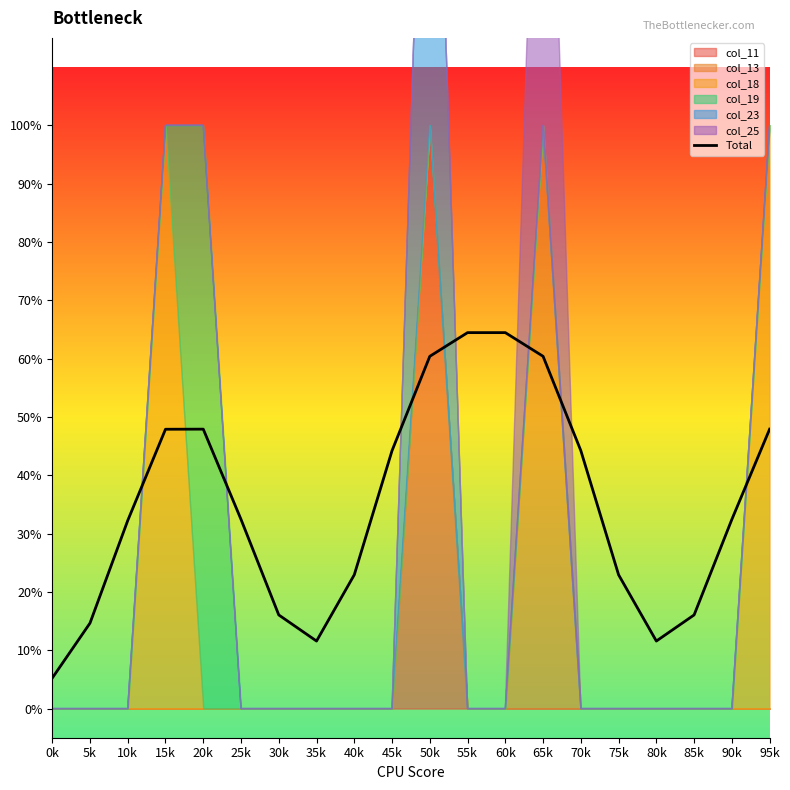

What is the sum of the values at 90k and 85k?

0.5